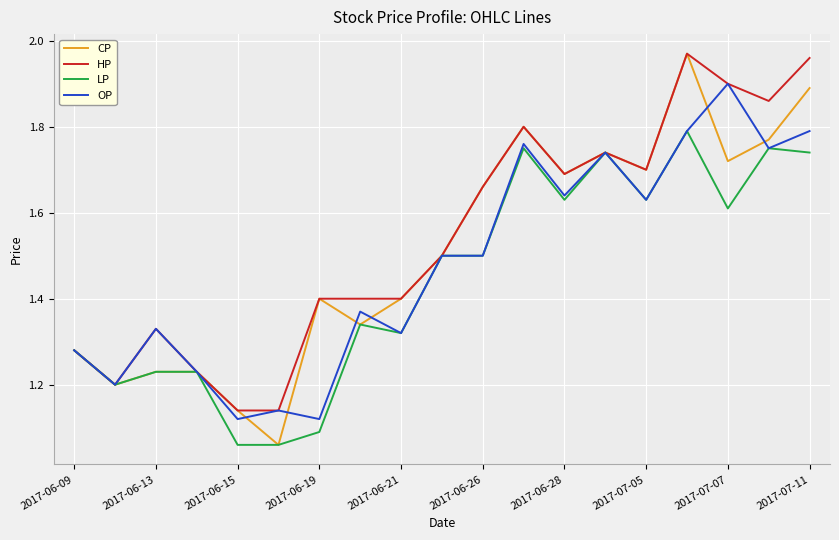

List the series in order of their overall mean, highest first.

HP, CP, OP, LP